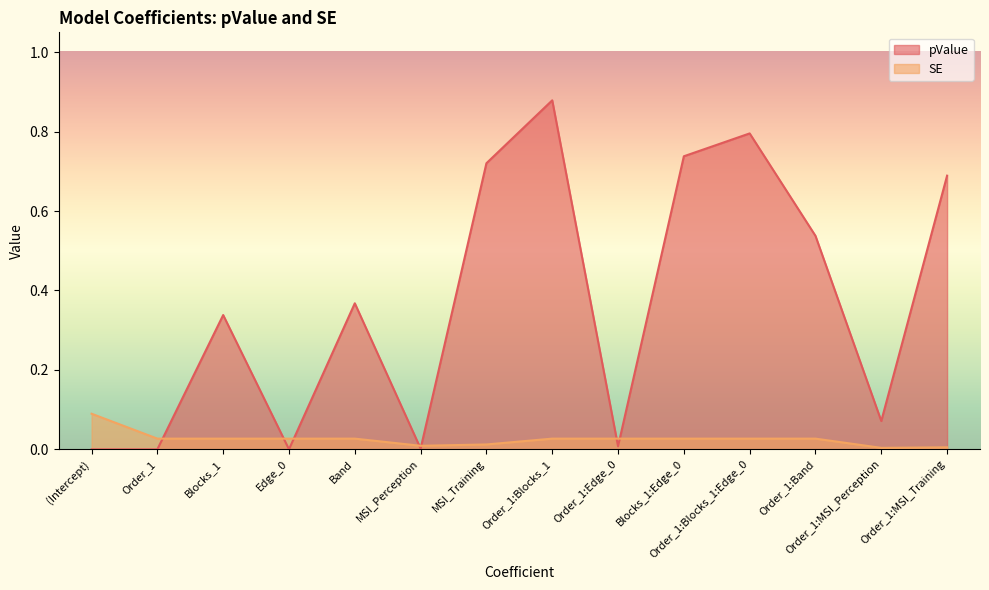

Reading left to right, what are all the values shown in this chart?

pValue: 0.0	0.0	0.3	0.0	0.4	0.0	0.7	0.9	0.0	0.7	0.8	0.5	0.1	0.7
SE: 0.1	0.0	0.0	0.0	0.0	0.0	0.0	0.0	0.0	0.0	0.0	0.0	0.0	0.0